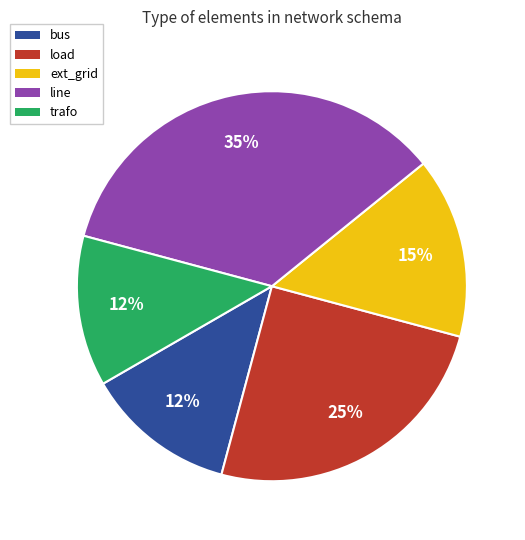

Do bus and trafo together represent more than half of the pie?

No